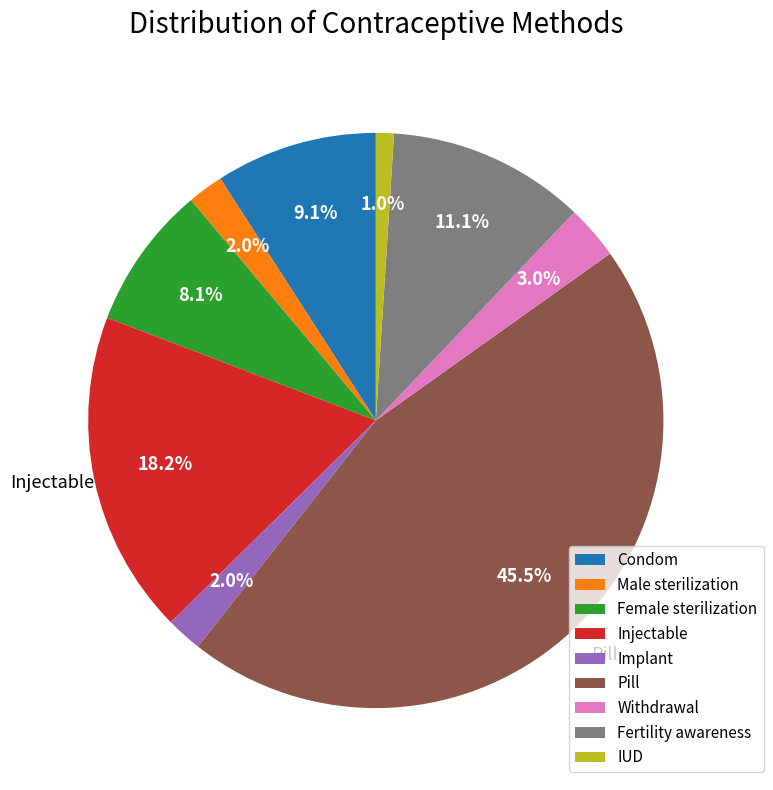

Which slice is the smallest?

IUD